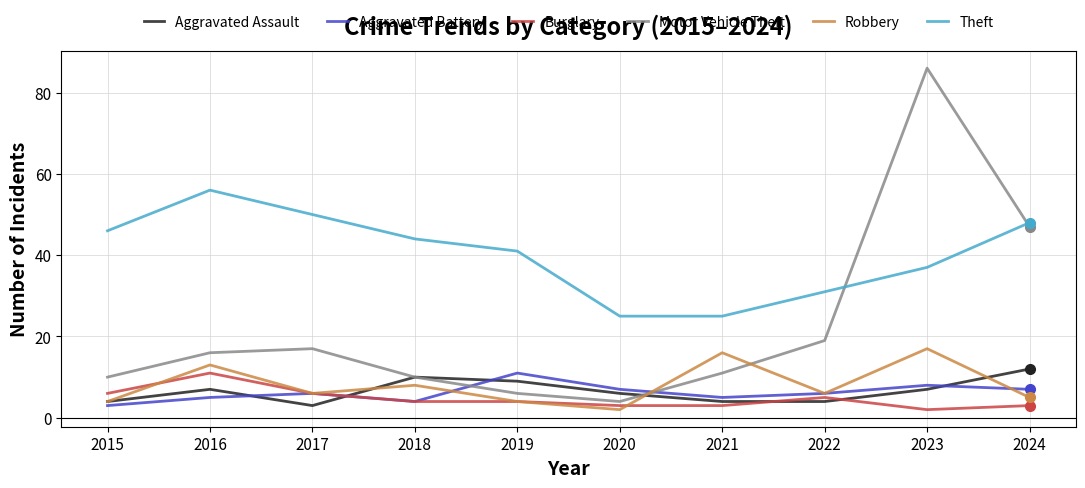

Which series ends up on top after the final intersection of Robbery and Aggravated Battery?

Aggravated Battery